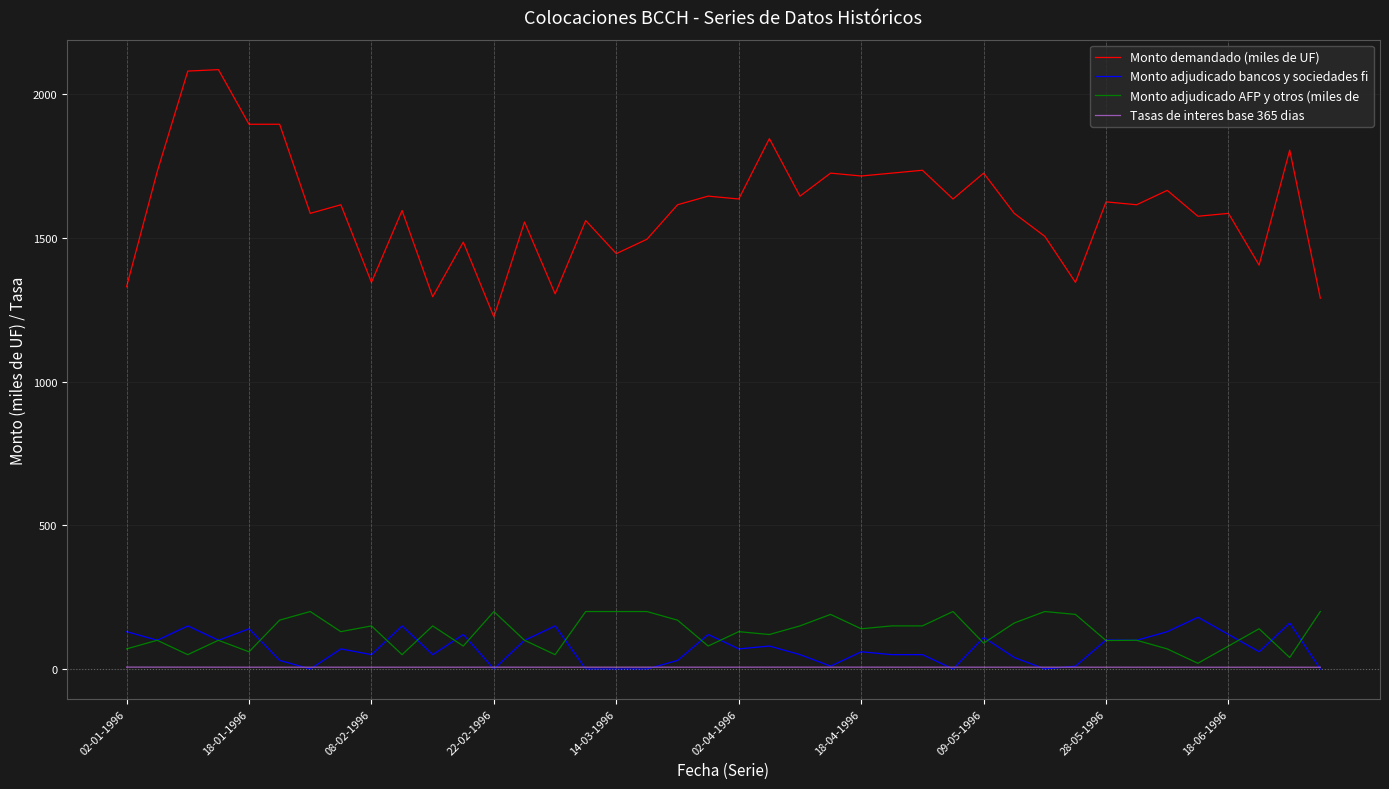

Count the number of categories in the chart.

40